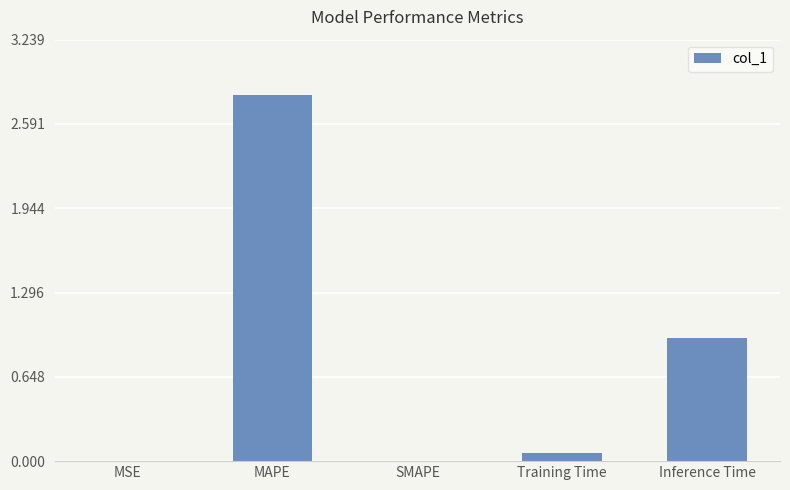

What is the sum of all values?

3.8